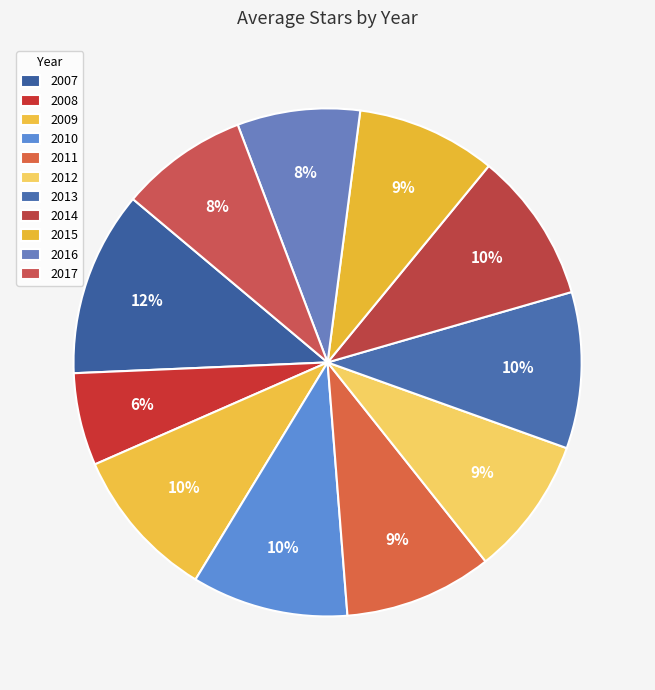

Count the number of slices in the pie.

11